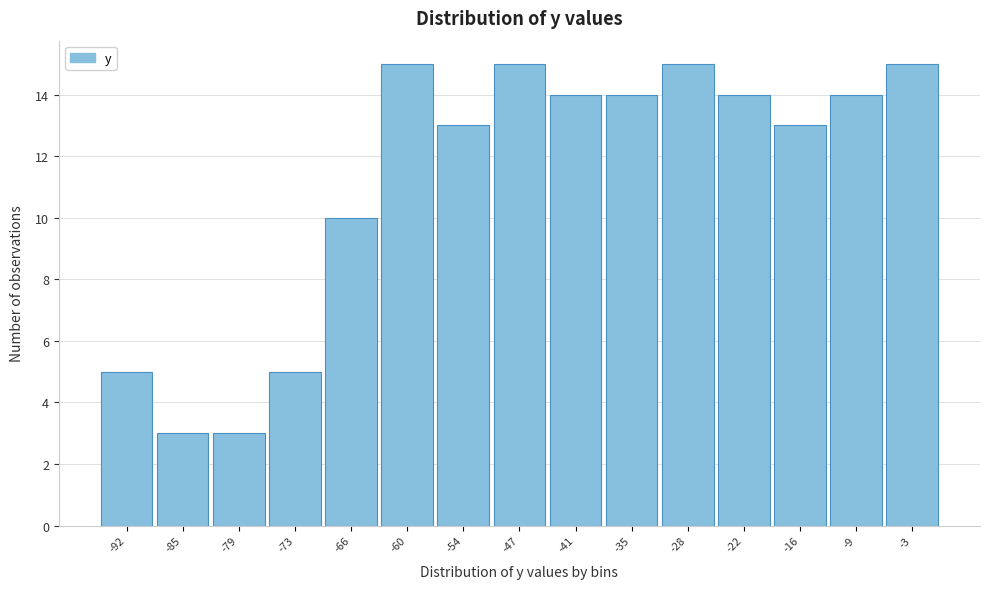

What is the height of the bar covering -6 to 0 on the x-axis? Neither the bar edges nor the heights are printed on the chart, so give them approximately, as read against the axes.

15